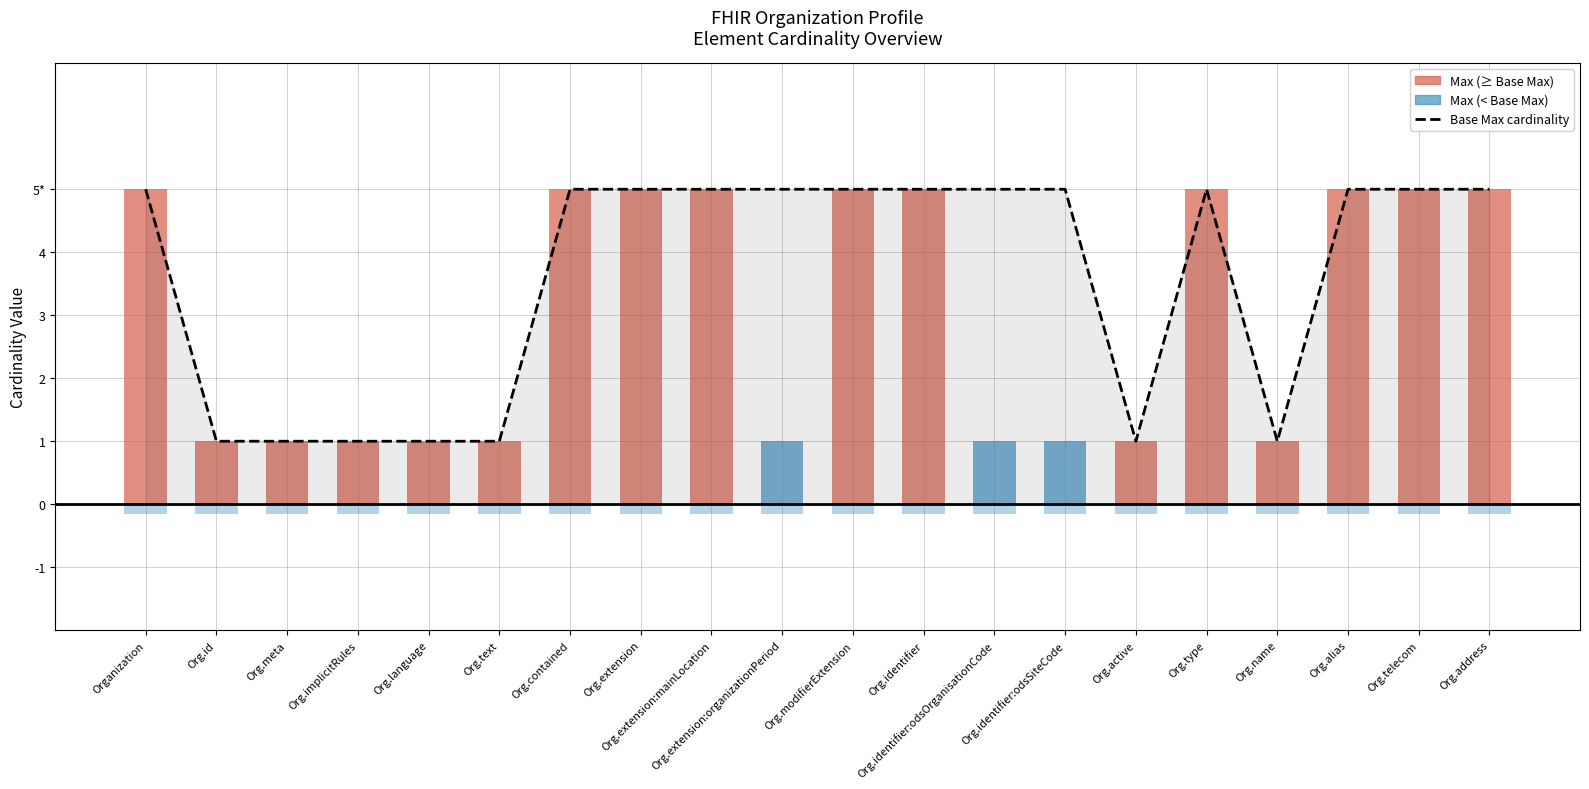

Which category has the lowest value across all series?

Org.id